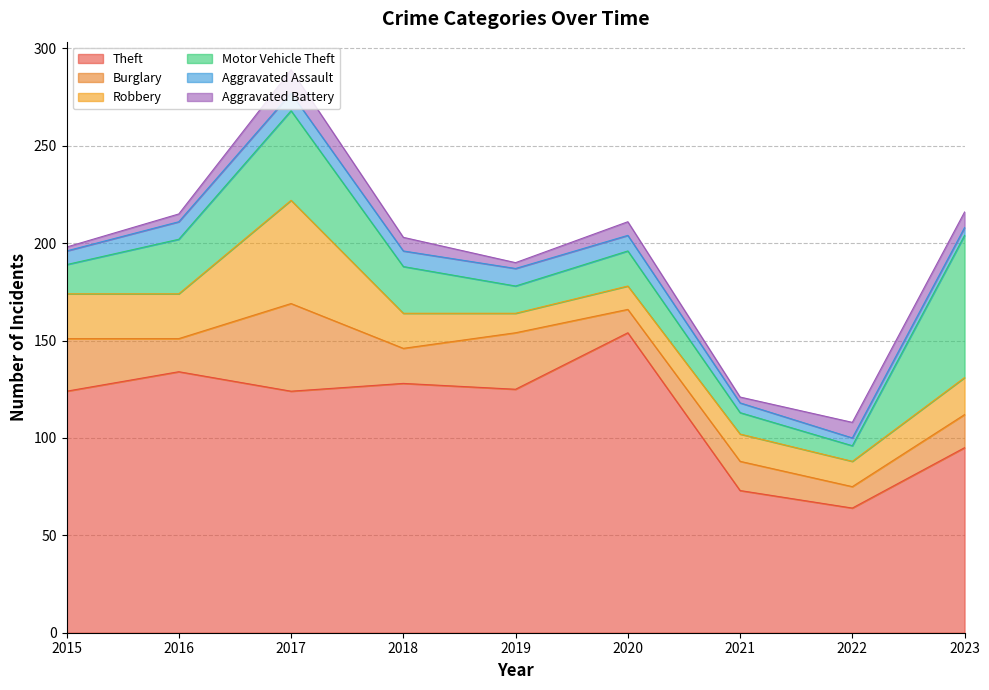

Which series has the largest total across all categories?

Theft